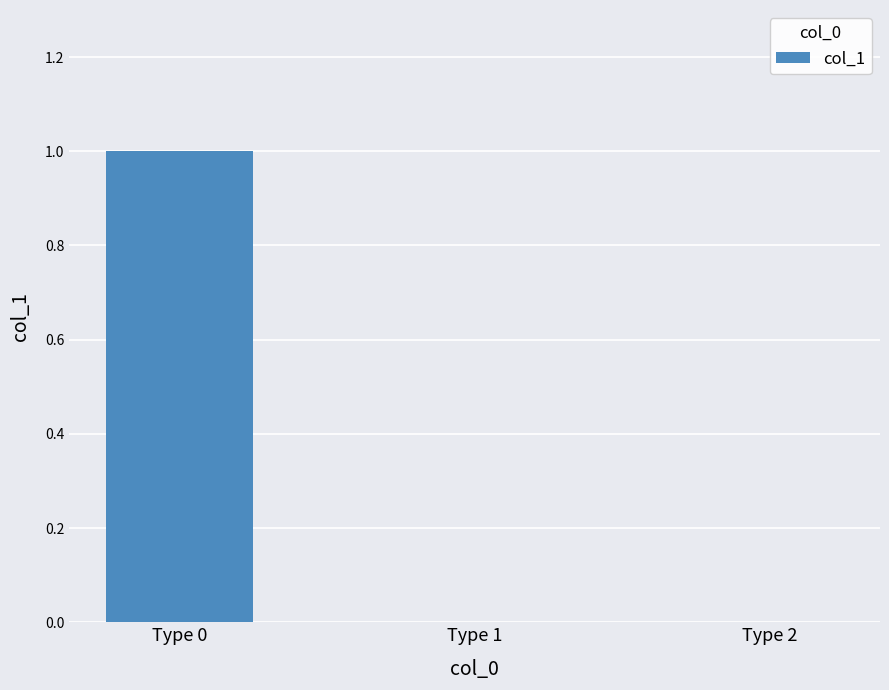

Which has a higher value, Type 2 or Type 0?

Type 0